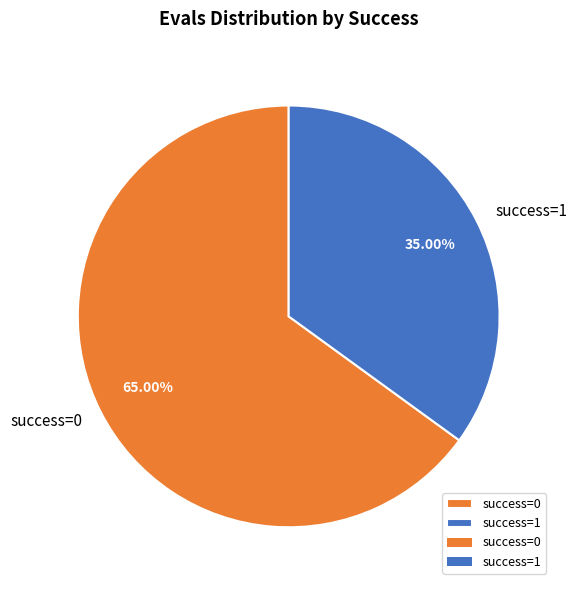

Is the sum of success=0 and success=1 greater than half?

Yes